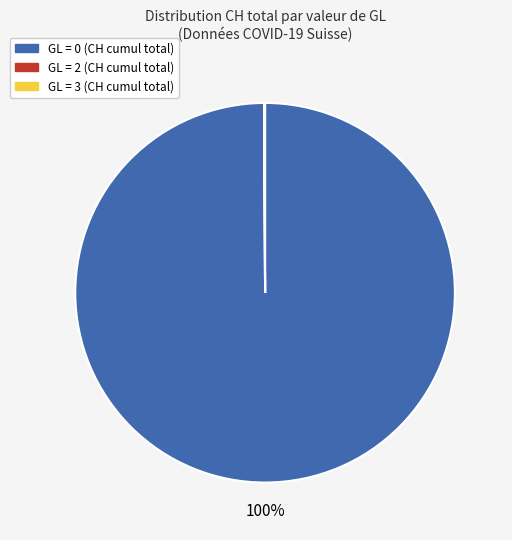

Is there any slice that represents more than half of the pie?

Yes